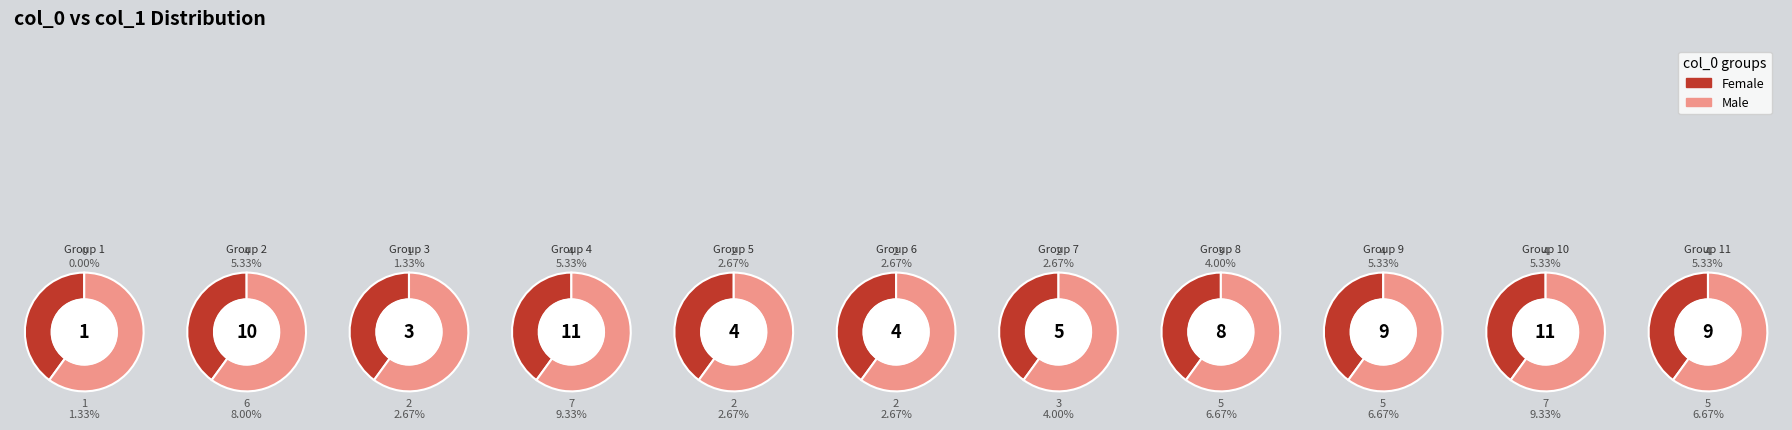

Does 1 account for over 50% of the chart?

No